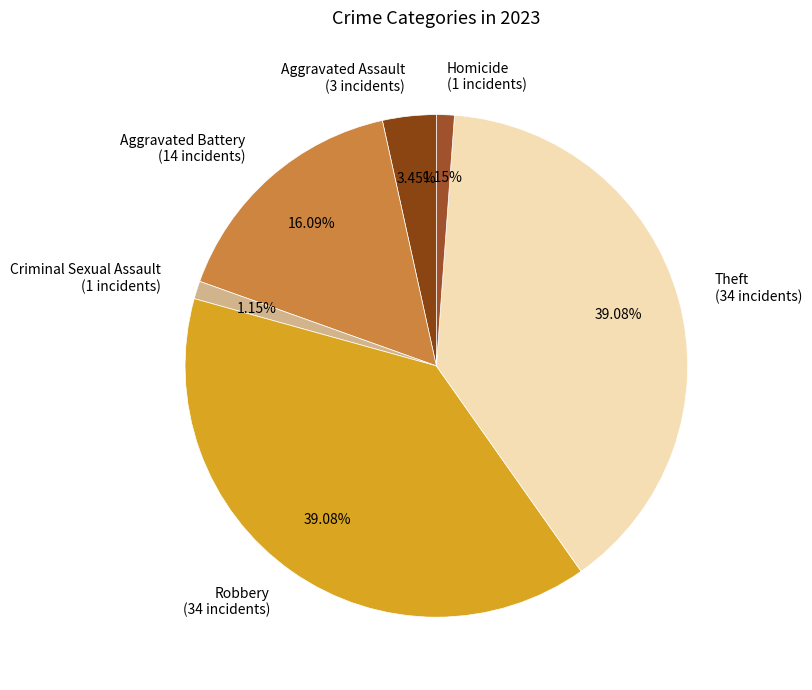

Is it true that Aggravated Battery is 24% of the pie?

False